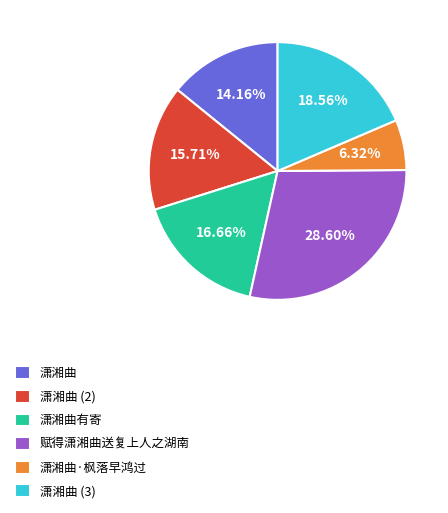

Count the number of slices in the pie.

6